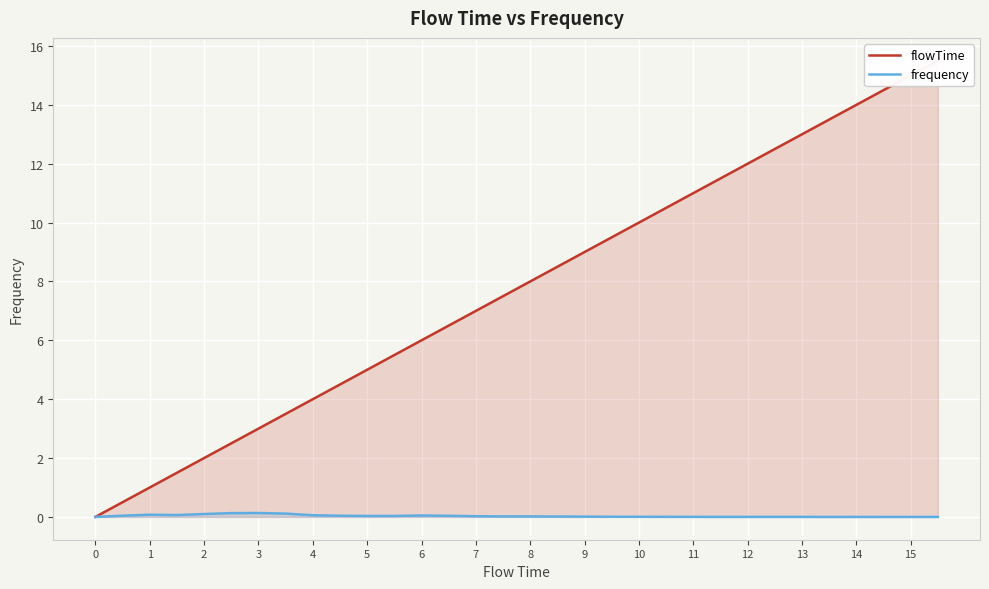

The value of frequency at 9 is 0.0. True or false?

True